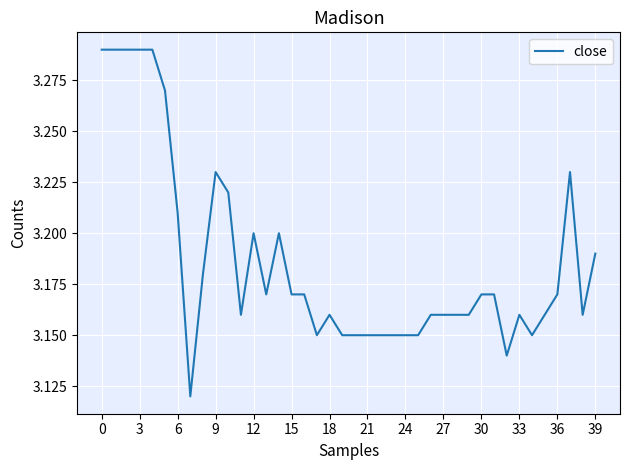

The chart shows a value of 4.9 at 33. True or false?

False